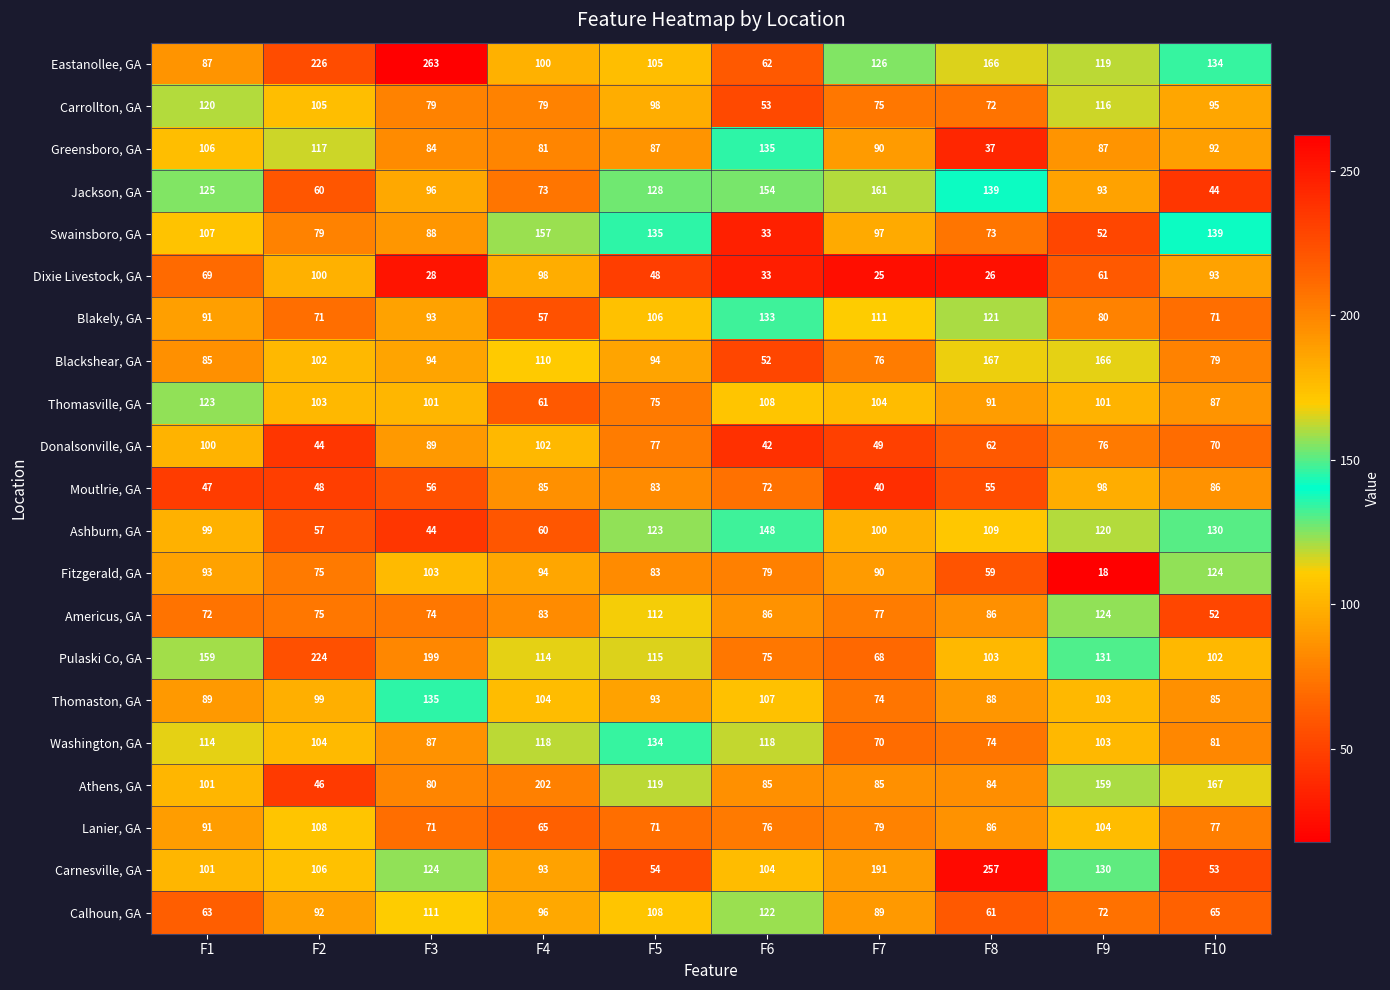

What is the difference between the maximum and minimum values in the Eastanollee, GA series?

201